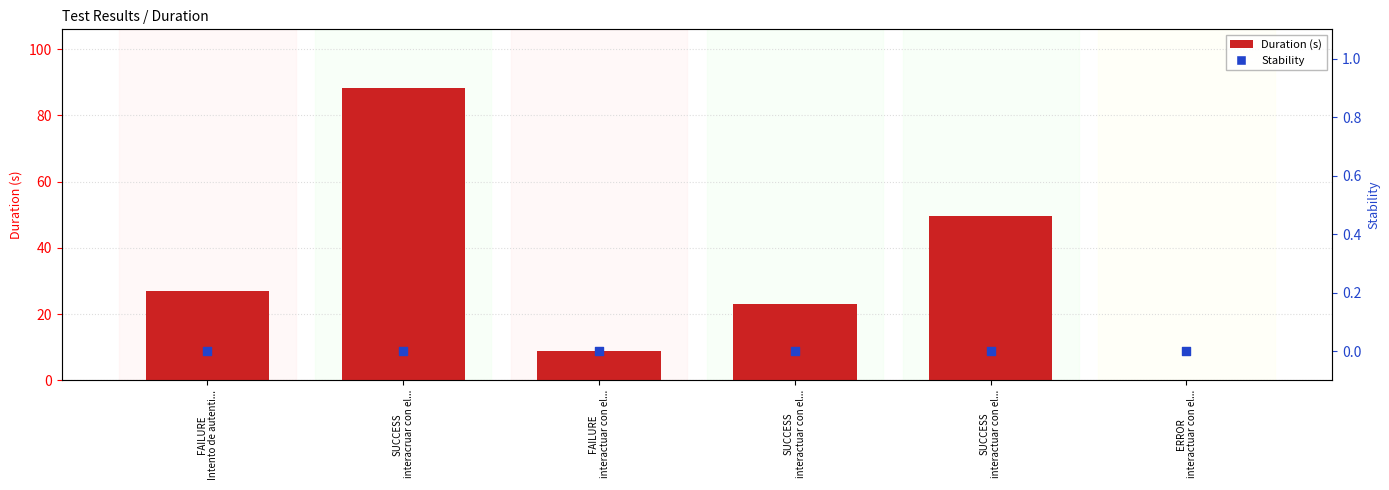

What is the total value across all series at FAILURE
Intento de autenti...?

26.8